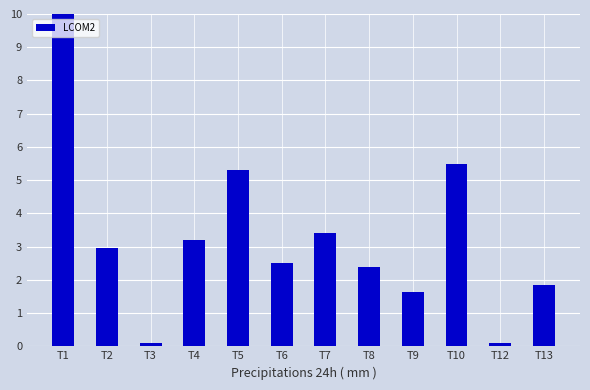

Where does the data first go above 2?

T1